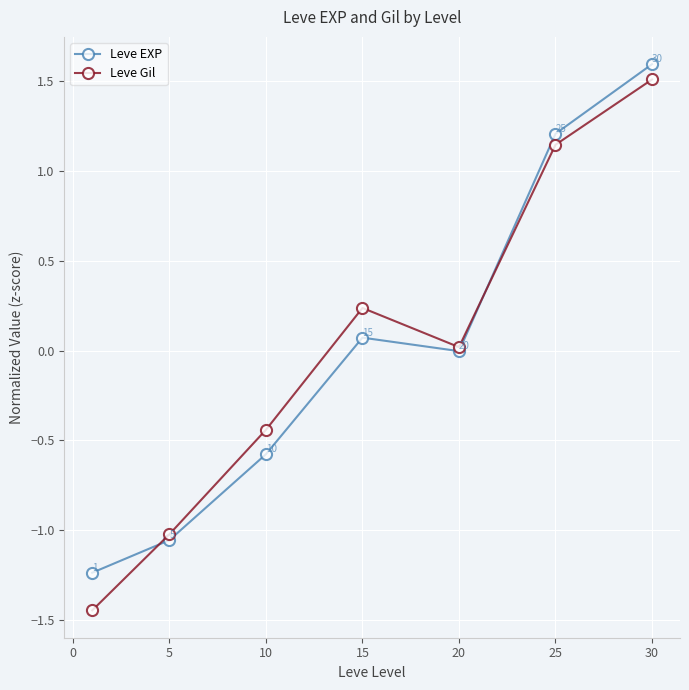

Which series ends up on top after the final intersection of Leve Gil and Leve EXP?

Leve EXP